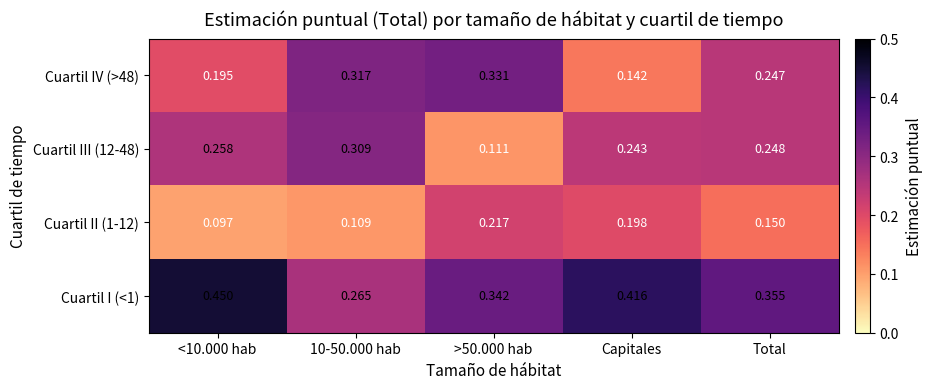

Rank the series by their maximum value, from highest to lowest.

Cuartil I (<1), Cuartil IV (>48), Cuartil III (12-48), Cuartil II (1-12)